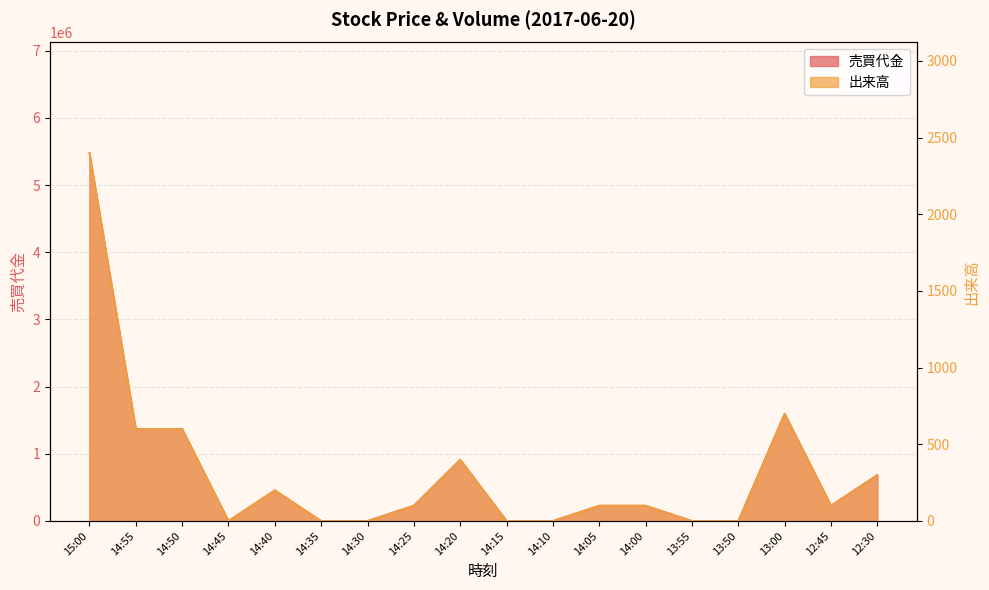

What is the label of the 10th point from the left?

14:15